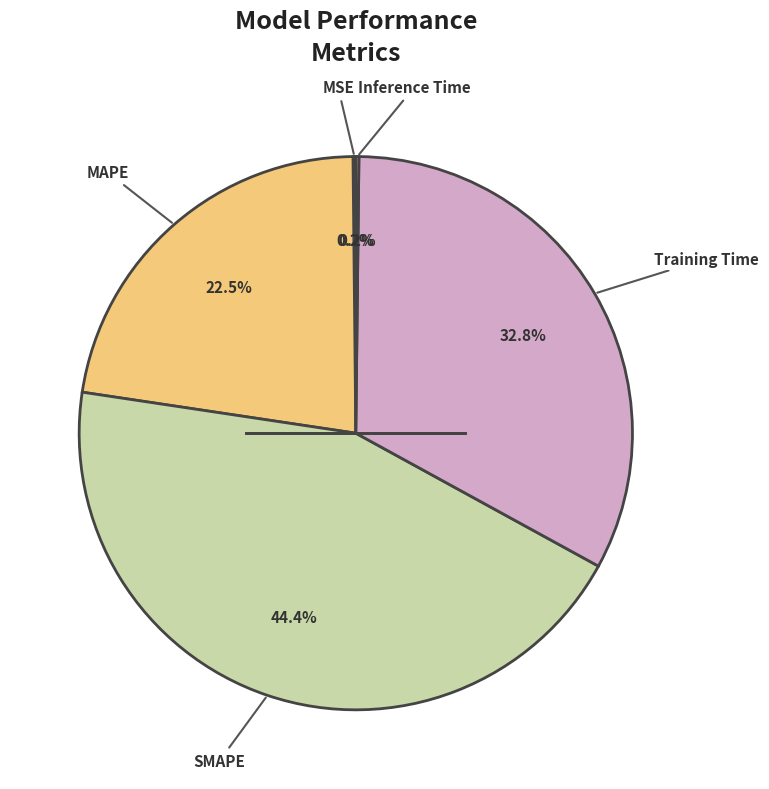

Does any single category account for the majority?

No